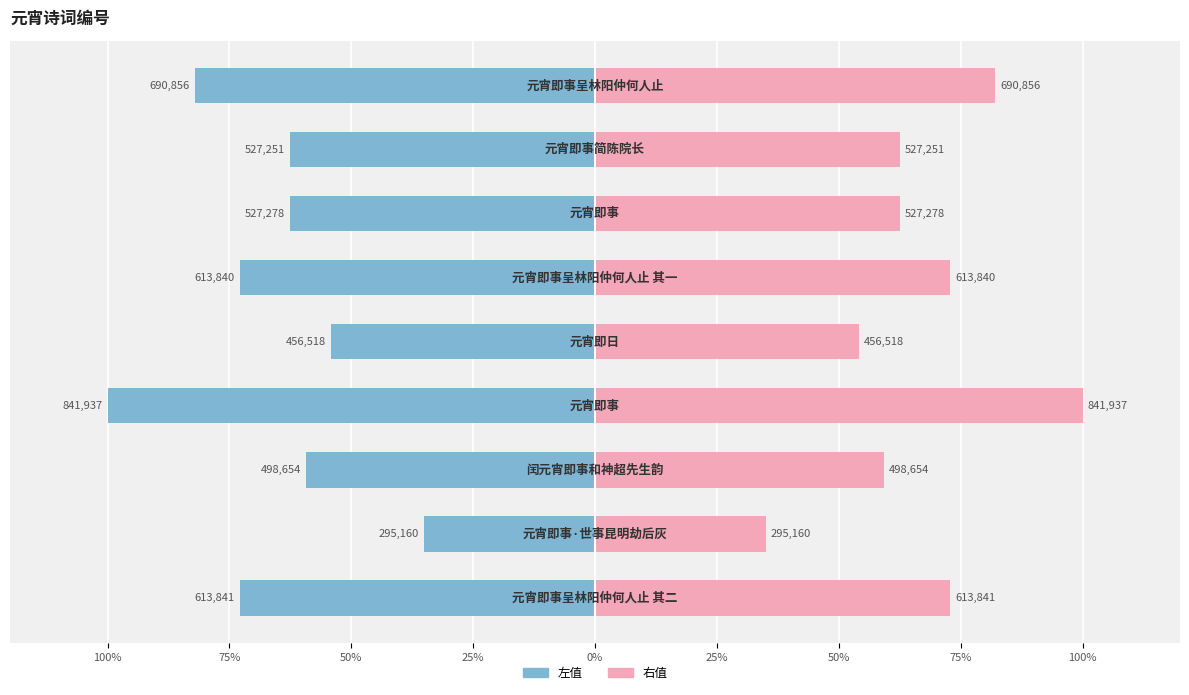

Which series has the largest range (max minus min)?

左值 (col_0)